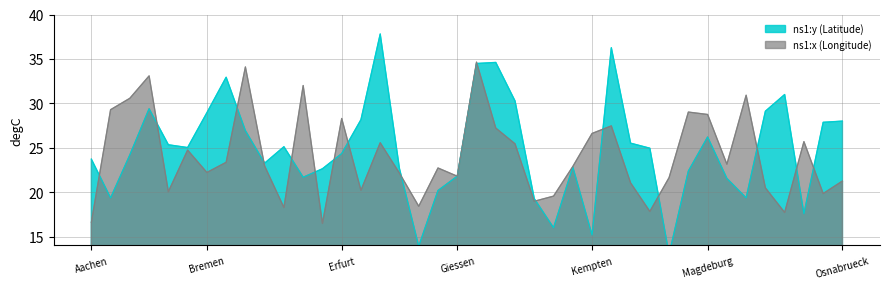

True or false: ns1:y (Latitude) and ns1:x (Longitude) cross at least once.

False